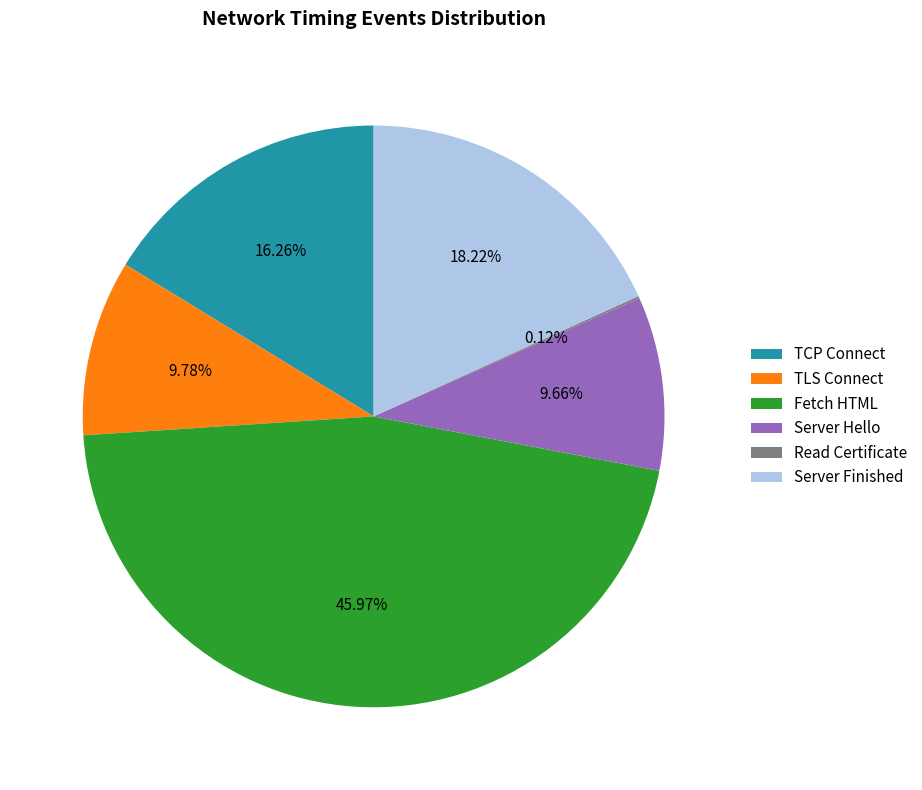

To the nearest percent, what portion does TLS Connect represent?

10%